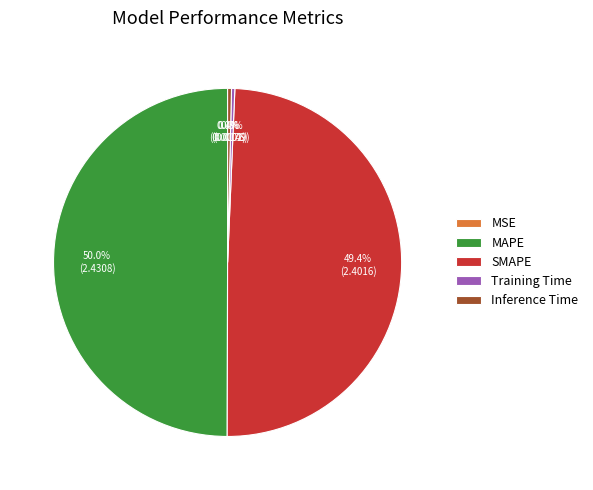

Which has a higher value, Inference Time or SMAPE?

SMAPE